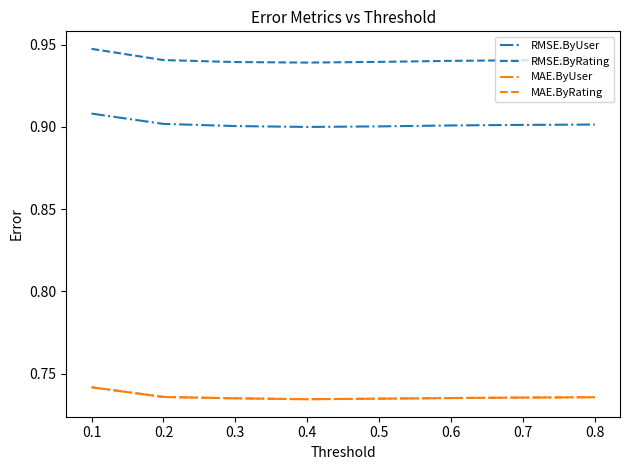

True or false: MAE.ByUser and RMSE.ByUser cross at least once.

False